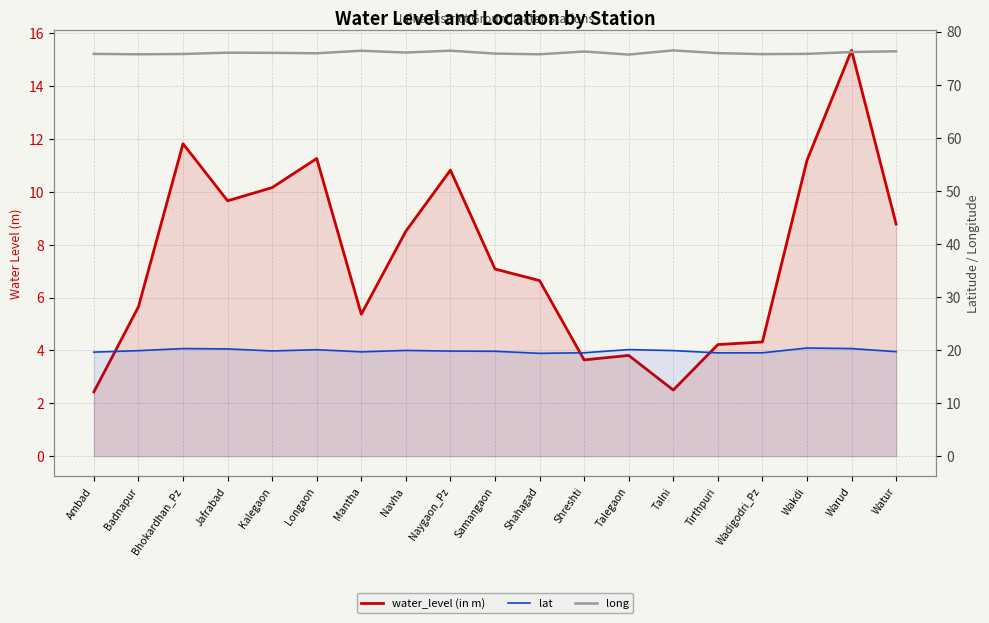

What is the greatest value displayed?

76.4